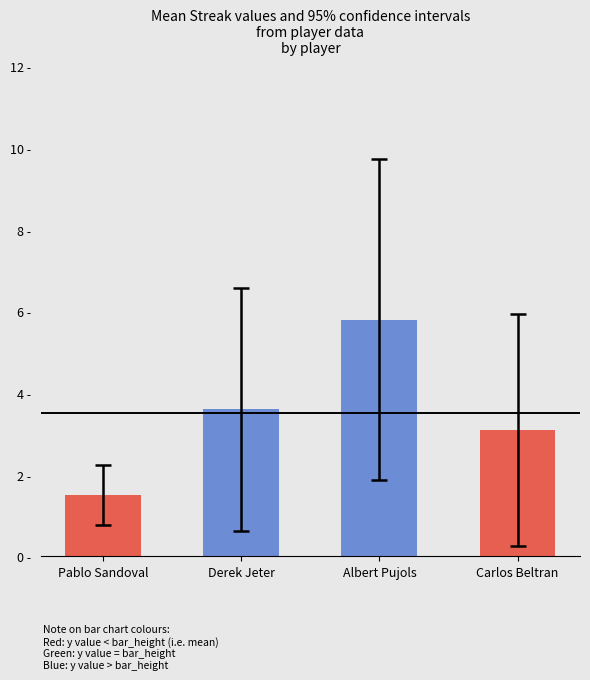

List the labels in order of value, largest first.

Albert Pujols, Derek Jeter, Carlos Beltran, Pablo Sandoval